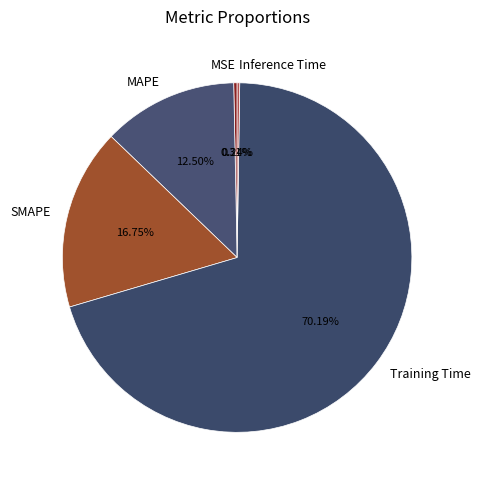

To the nearest percent, what percentage of the pie is SMAPE?

17%